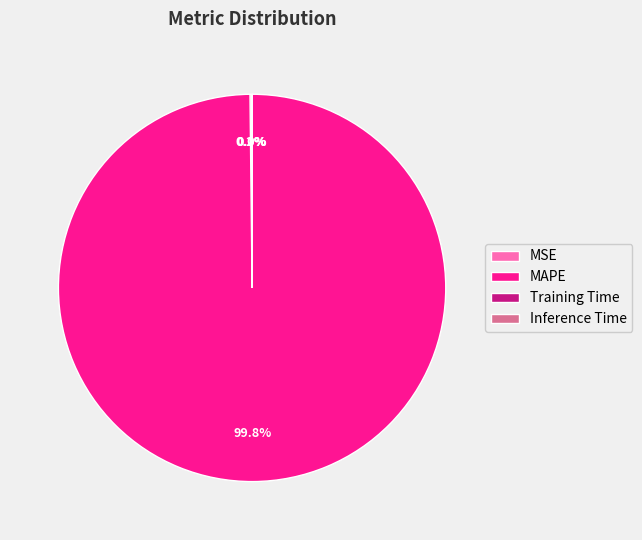

Is there a majority slice in this chart?

Yes